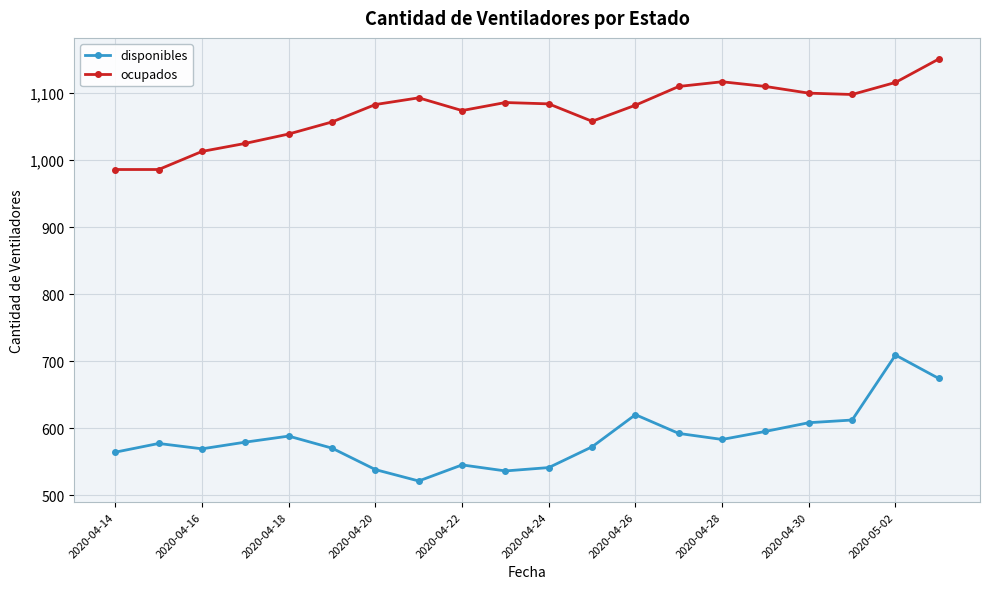

How many lines are shown in the chart?

2